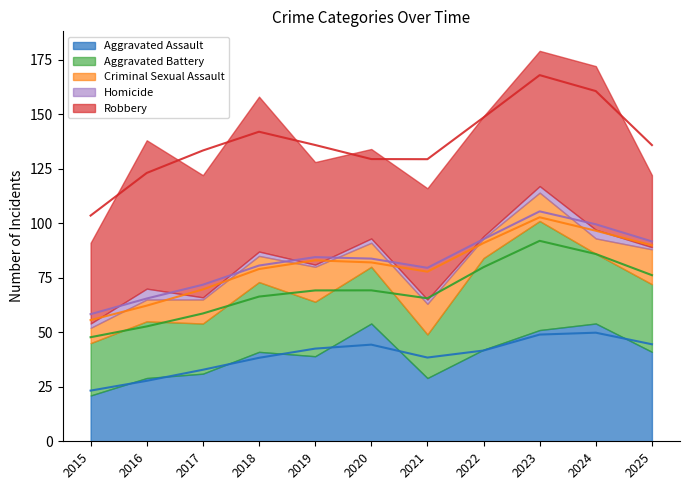

How many interior local peaks does the Aggravated Assault series have?

3